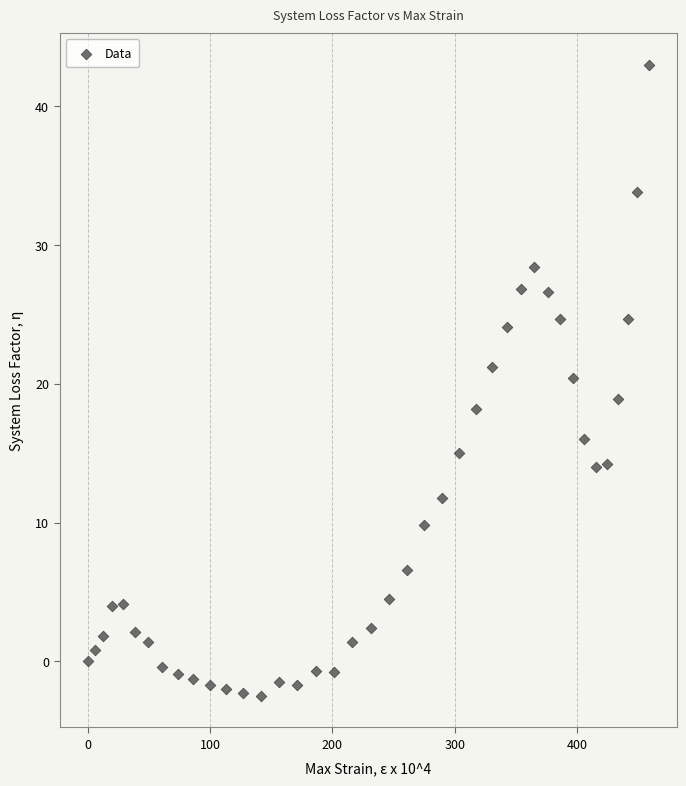

What is the range of X values (max minus min)?

458.5